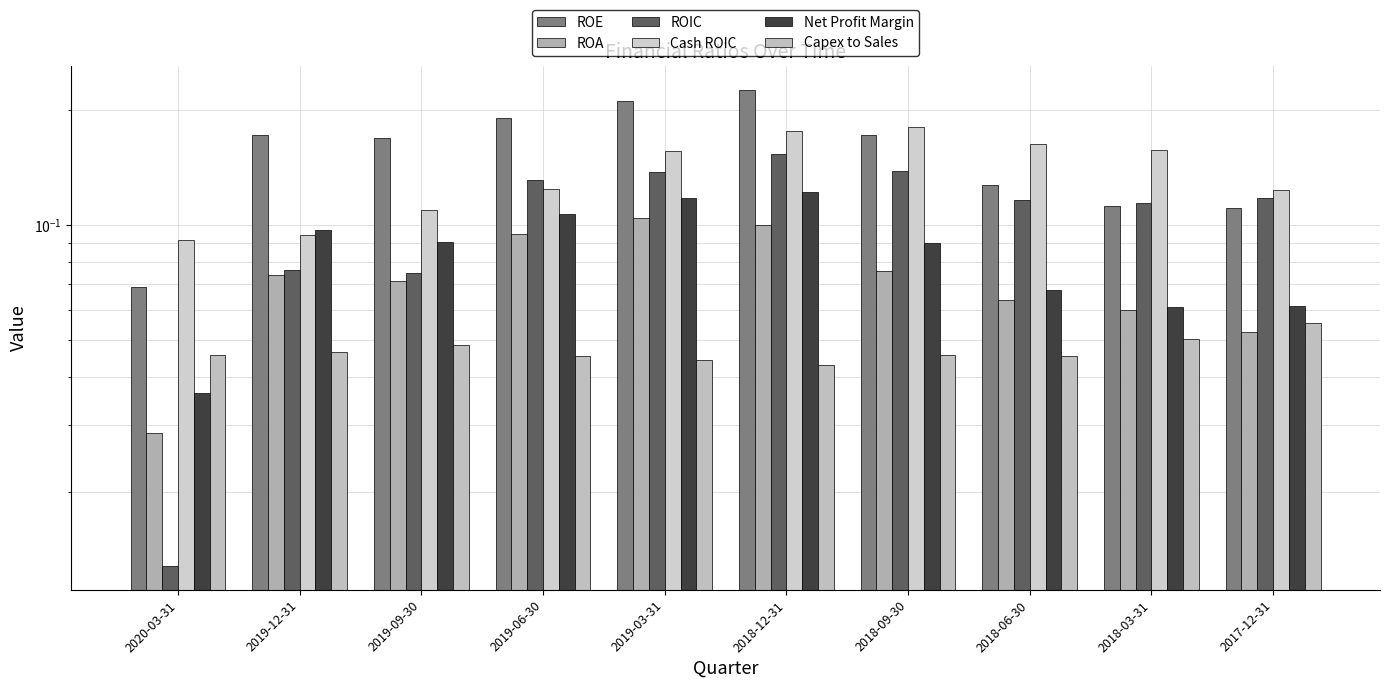

What is the average value of the Net Profit Margin series?

0.1